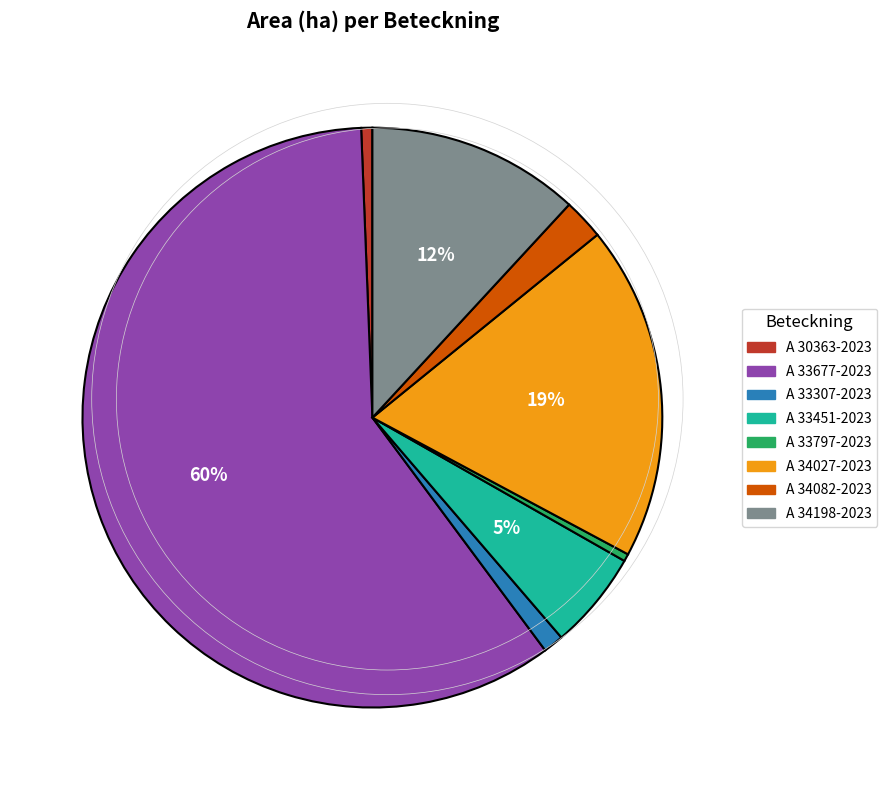

Is it true that A 33451-2023 is 1% of the pie?

False